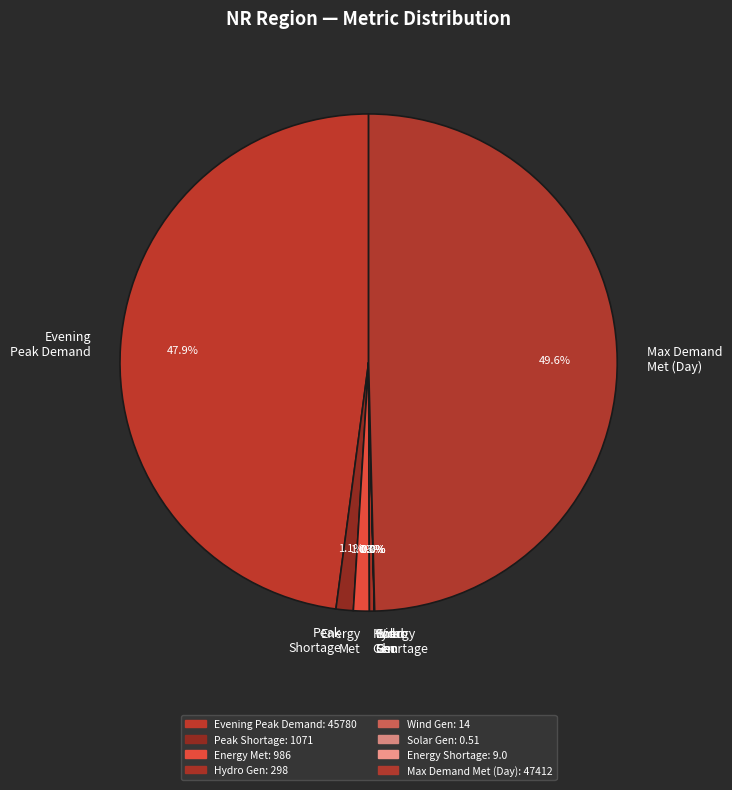

Which category has the biggest portion of the pie?

Max Demand Met (Day)